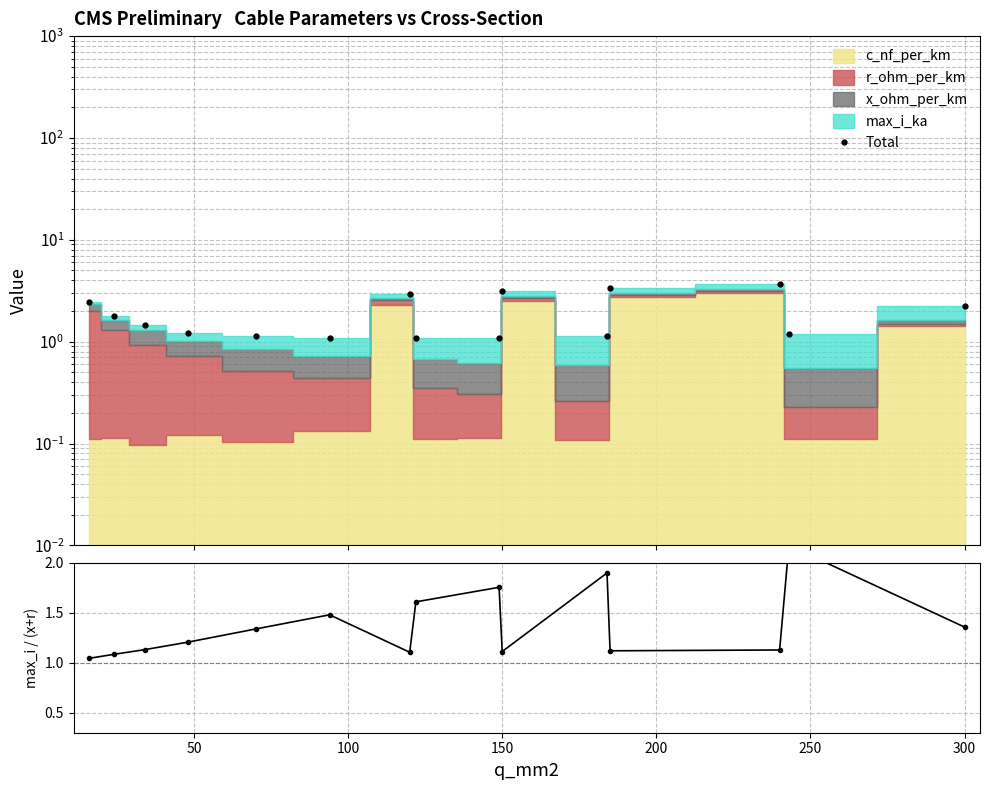

Which series has the largest total across all categories?

Total